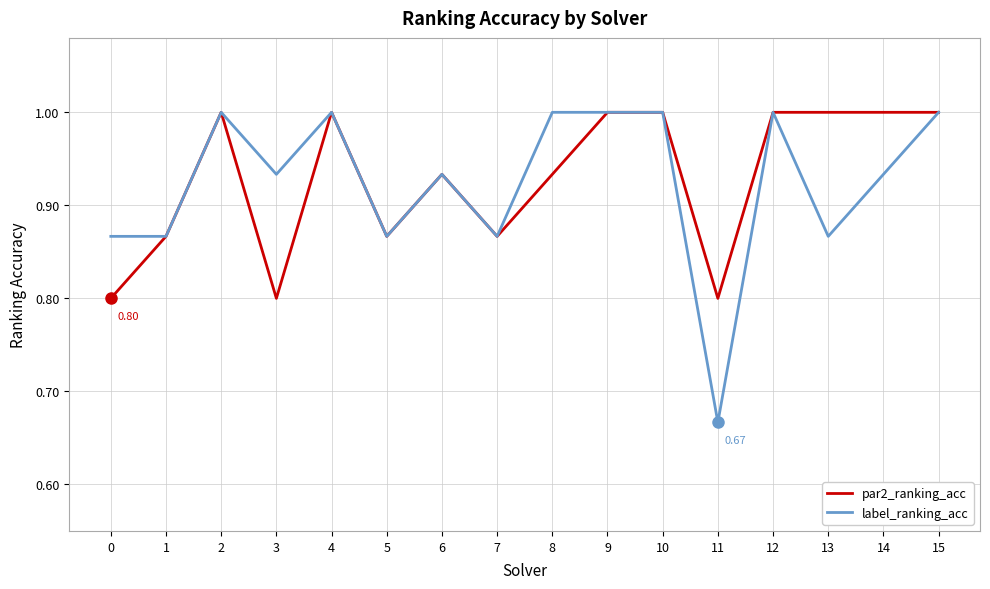

What is the sum of all label_ranking_acc values?

14.8